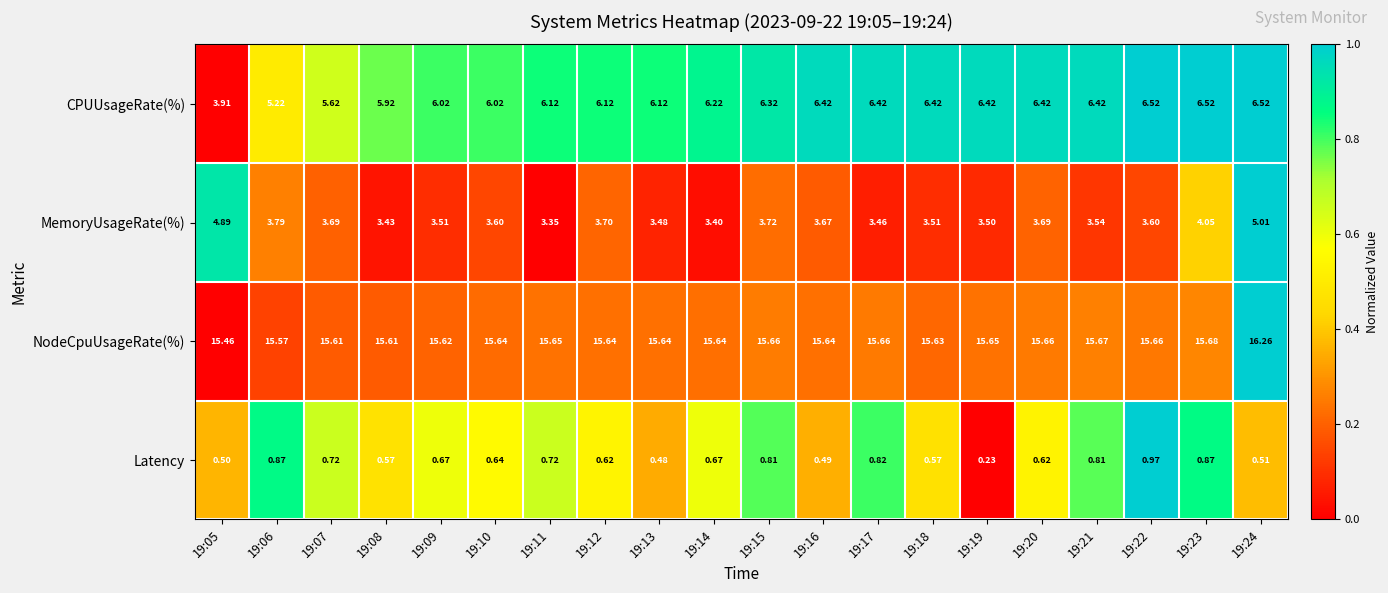

Which series has the largest range (max minus min)?

CPUUsageRate(%)